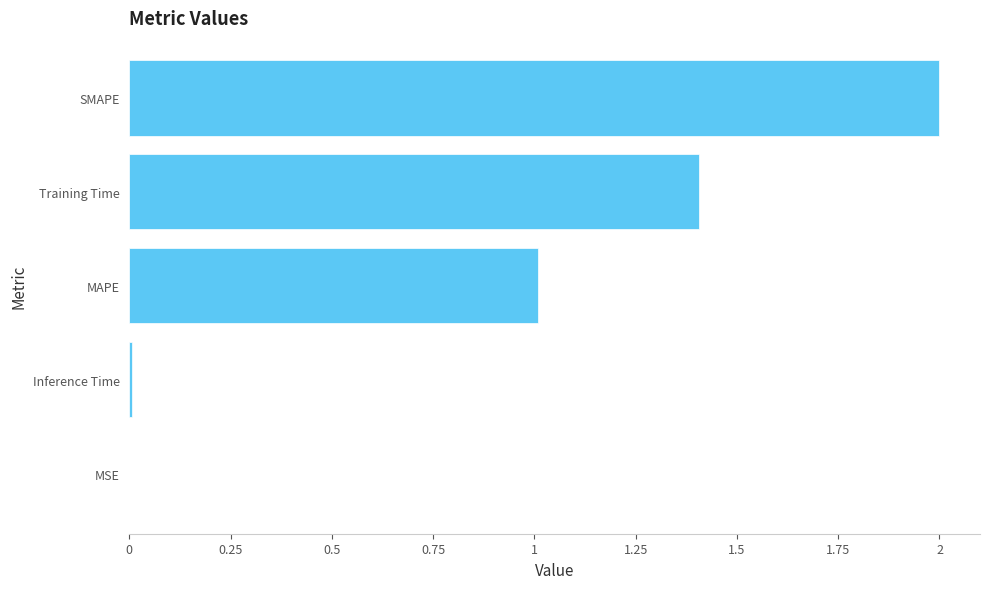

Is it true that the value at MSE is 0.0?

True